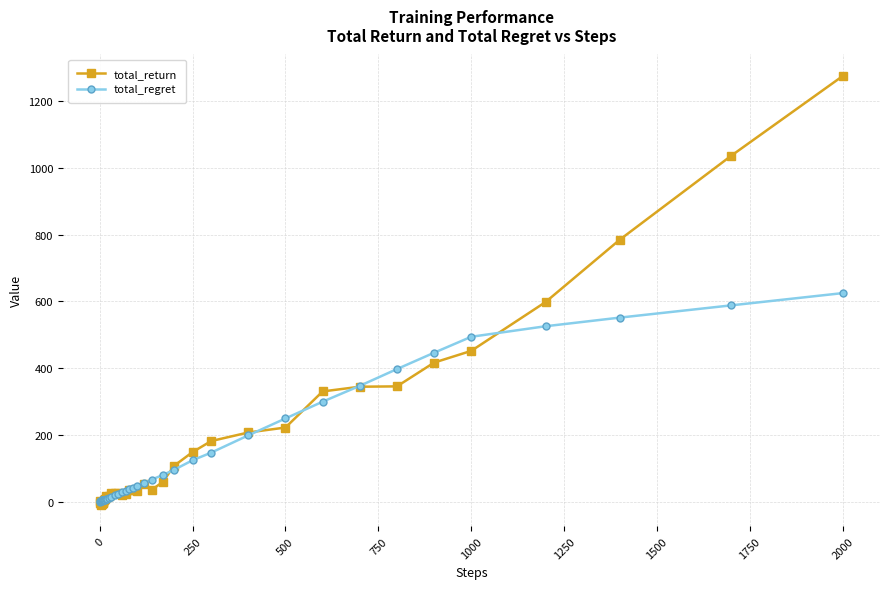

List the series in order of their peak value, highest first.

total_return, total_regret